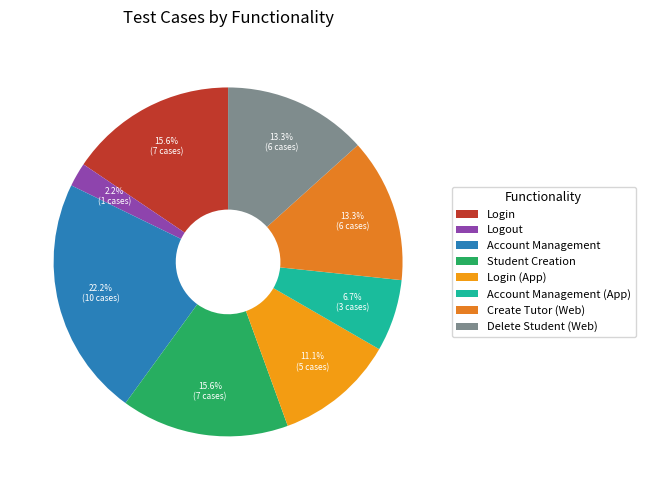

Which has a higher value, Create Tutor (Web) or Login?

Login